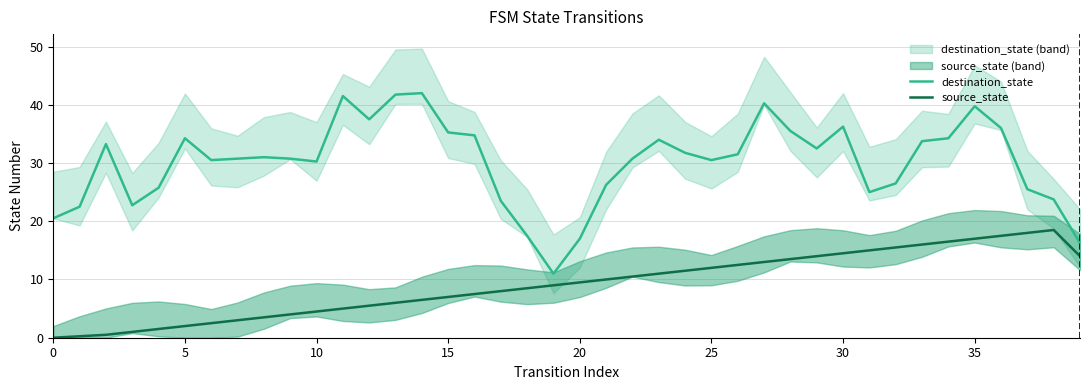

In source_state, how many points are higher than both neighbors (excluding endpoints)?

1